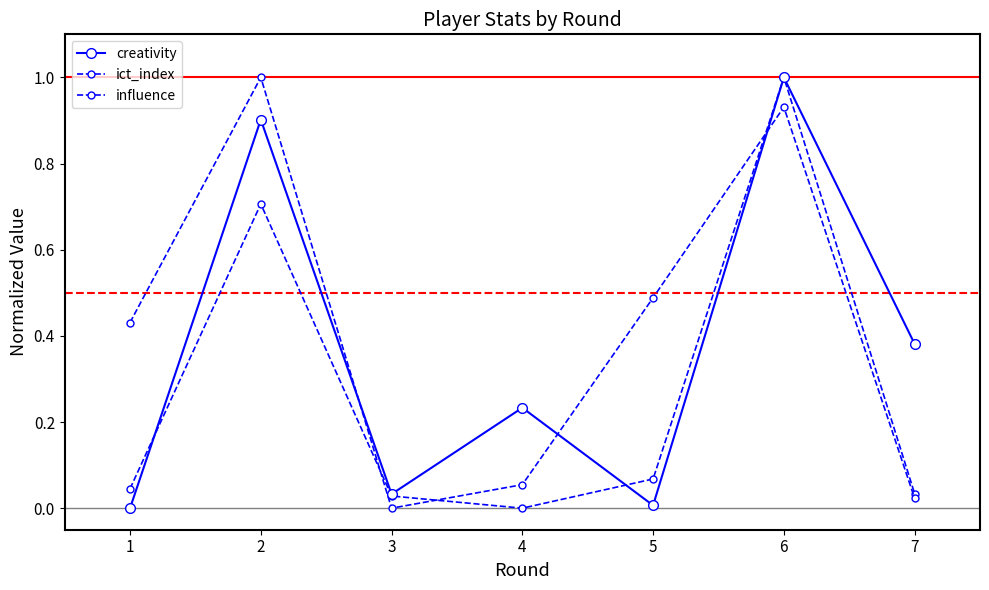

What is the sum of all creativity values?

2.6